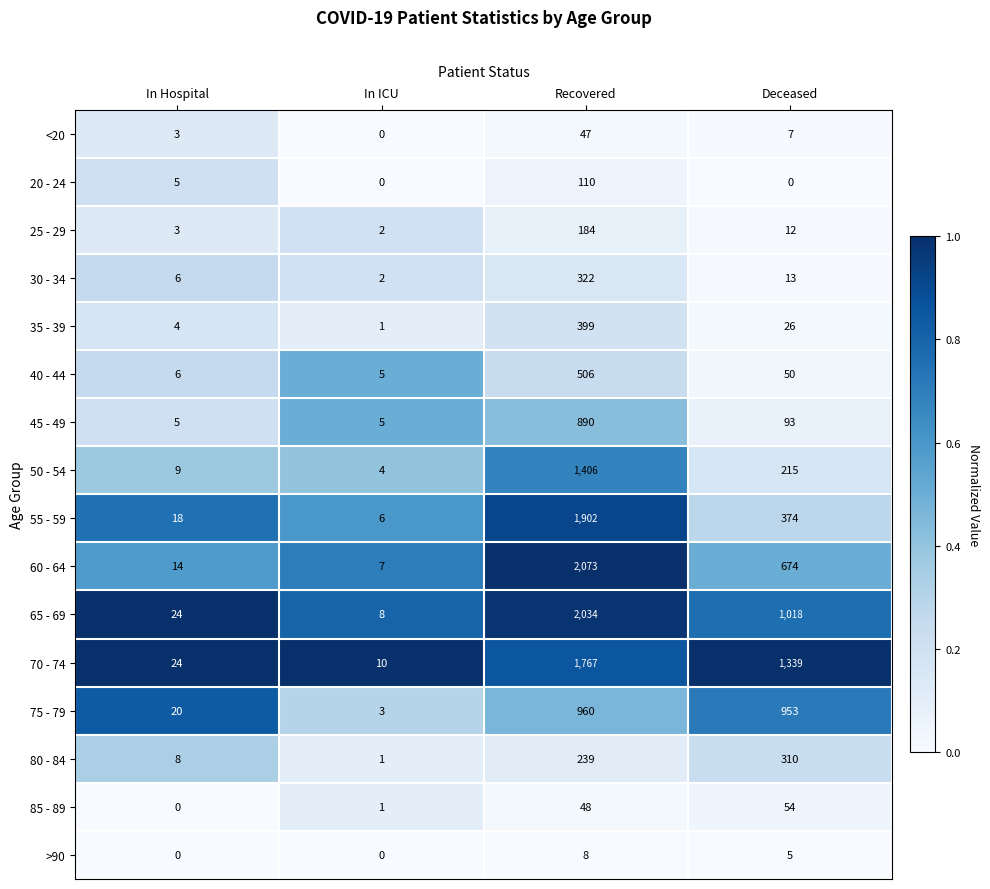

Is it true that 65 - 69 equals 662 at Deceased?

False